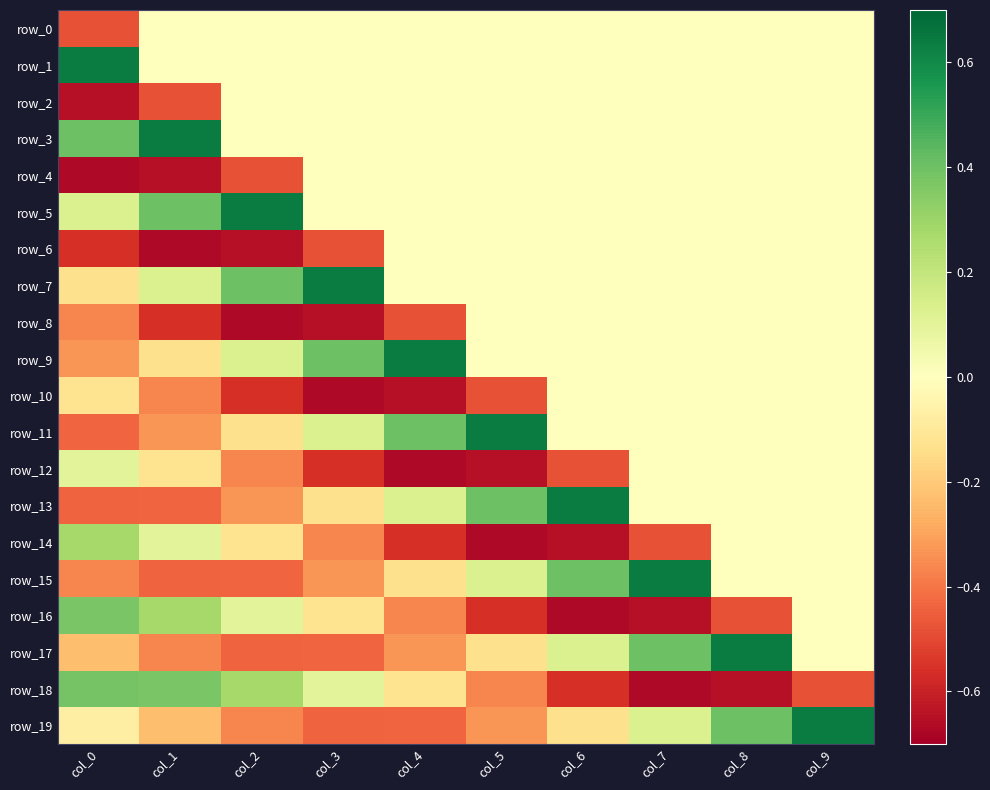

Rank the categories by row_0 value from highest to lowest.

col_1, col_2, col_3, col_4, col_5, col_6, col_7, col_8, col_9, col_0